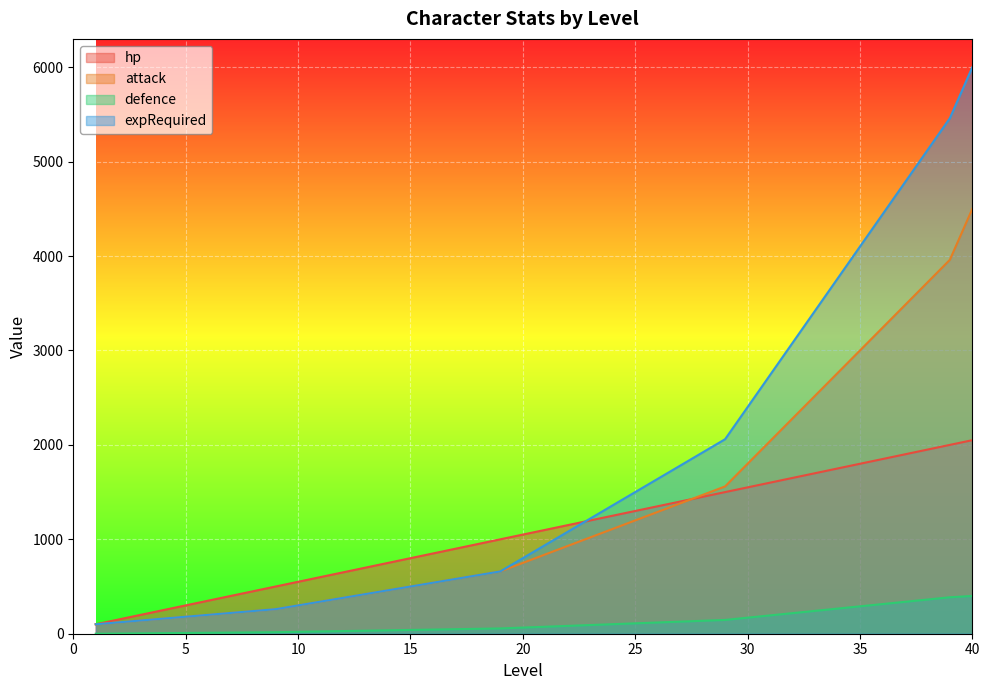

List the series in order of their peak value, highest first.

expRequired, attack, hp, defence